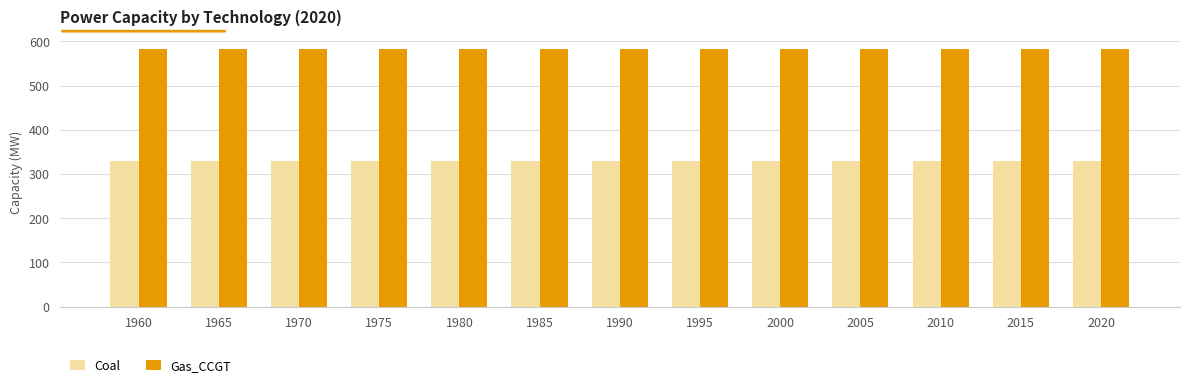

What is the average value of the Gas_CCGT series?

581.8